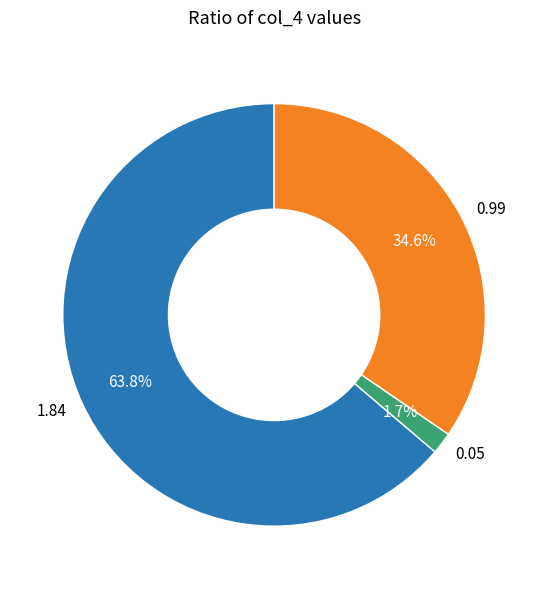

Rank the categories by value from highest to lowest.

1.84, 0.99, 0.05